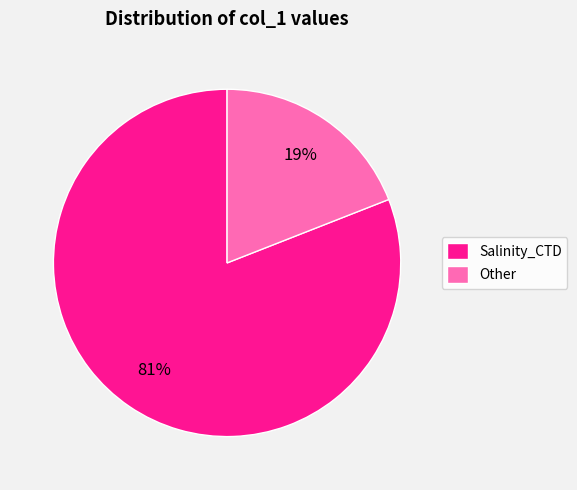

Do Salinity_CTD and Other together represent more than half of the pie?

Yes